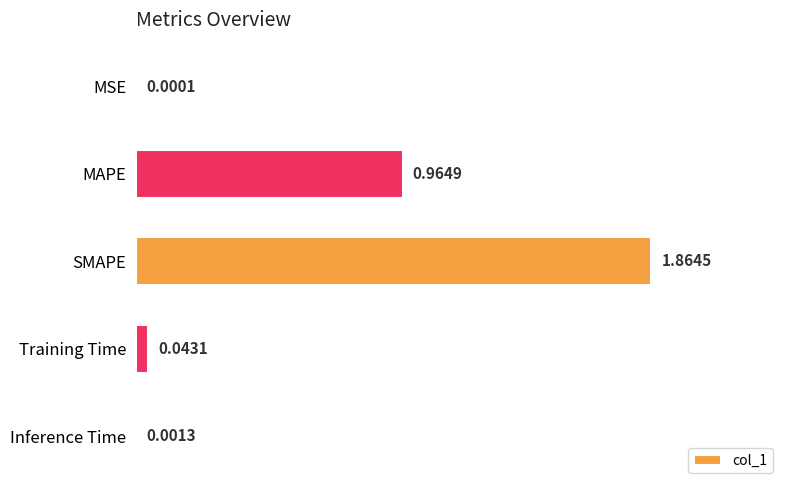

Between MSE and Inference Time, which is larger?

Inference Time